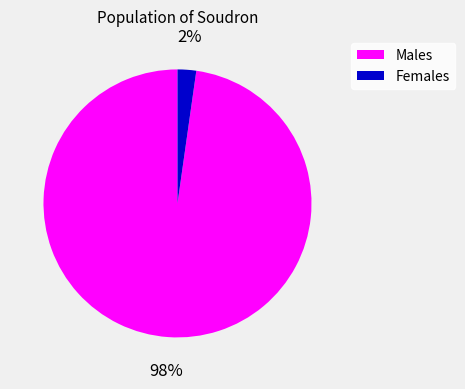

Is there any slice that represents more than half of the pie?

Yes